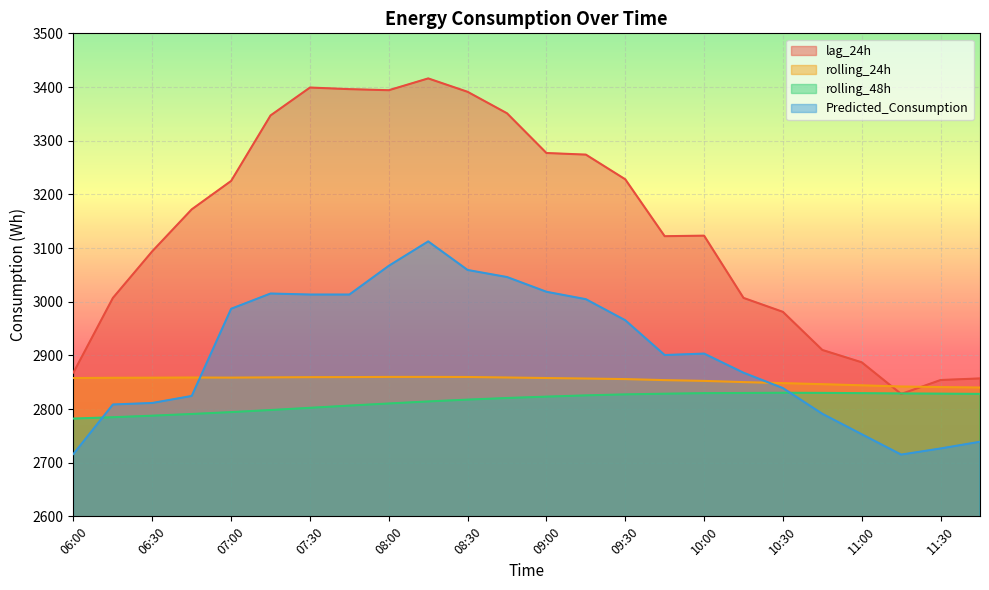

Which series ends up on top after the final intersection of lag_24h and rolling_48h?

lag_24h